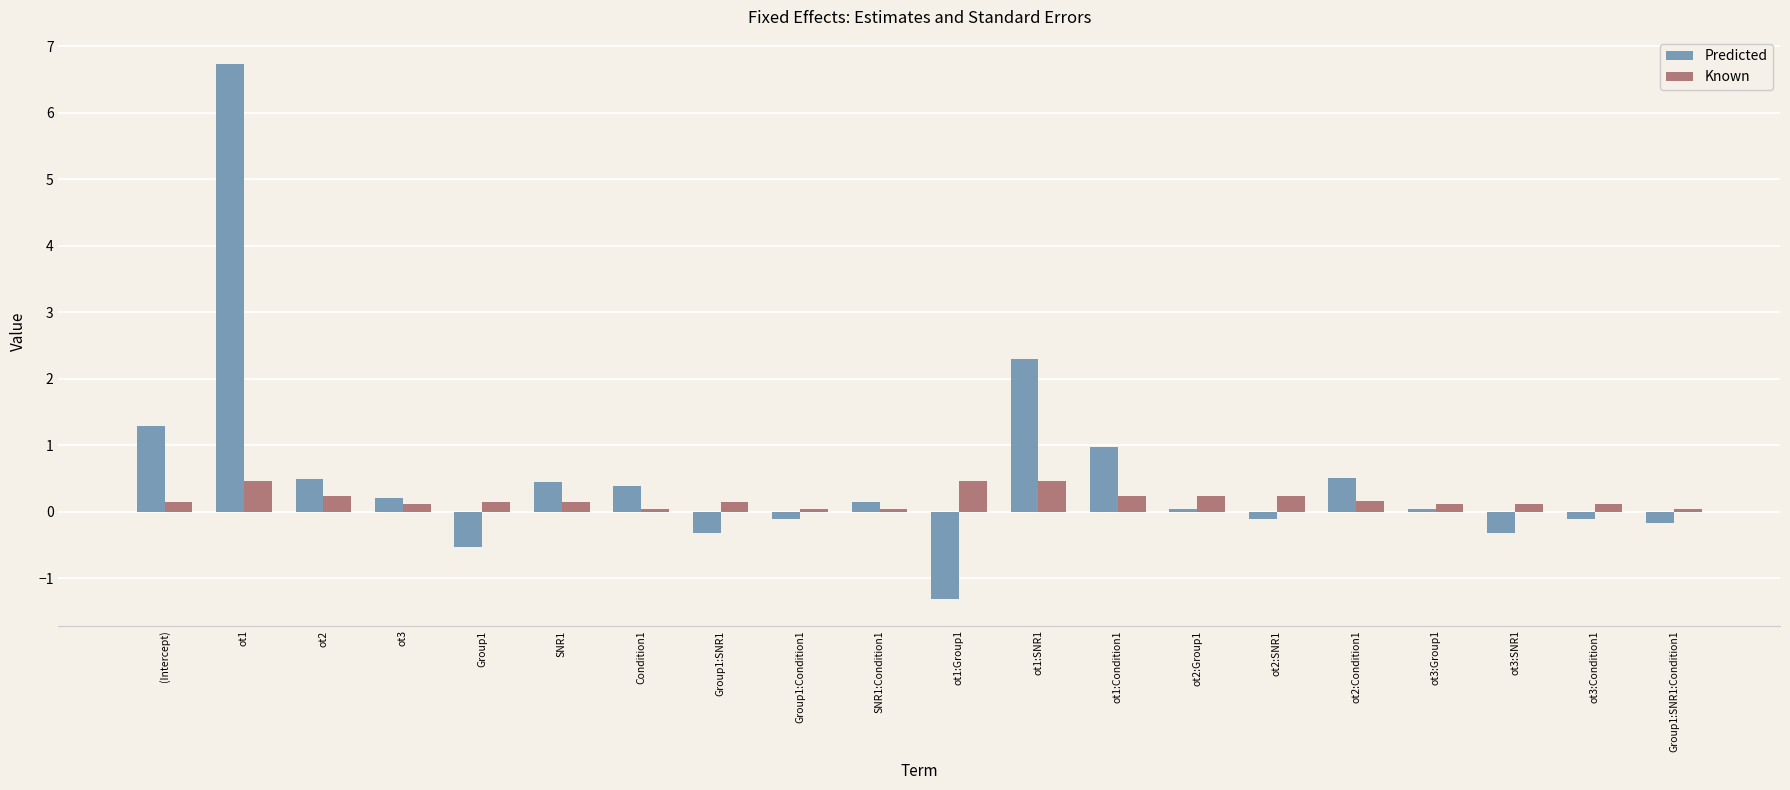

Is the value of Predicted at Group1:SNR1:Condition1 greater than the value of Known at ot3?

No